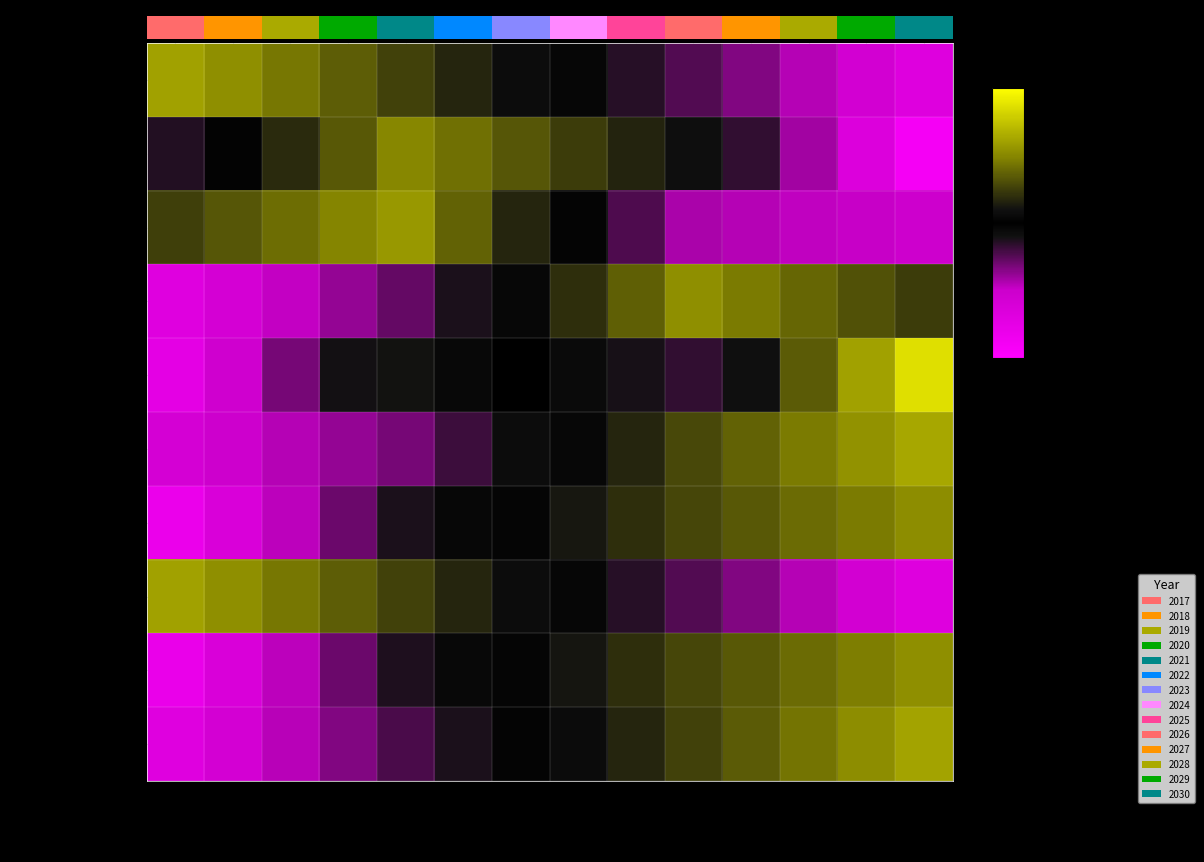

List the series in order of their peak value, lowest first.

children under 5, total WRA, women 20-29 years, non-pregnant WRA, women 15-19 years, pregnant women, number of births, total population, women 40-49 years, women 30-39 years